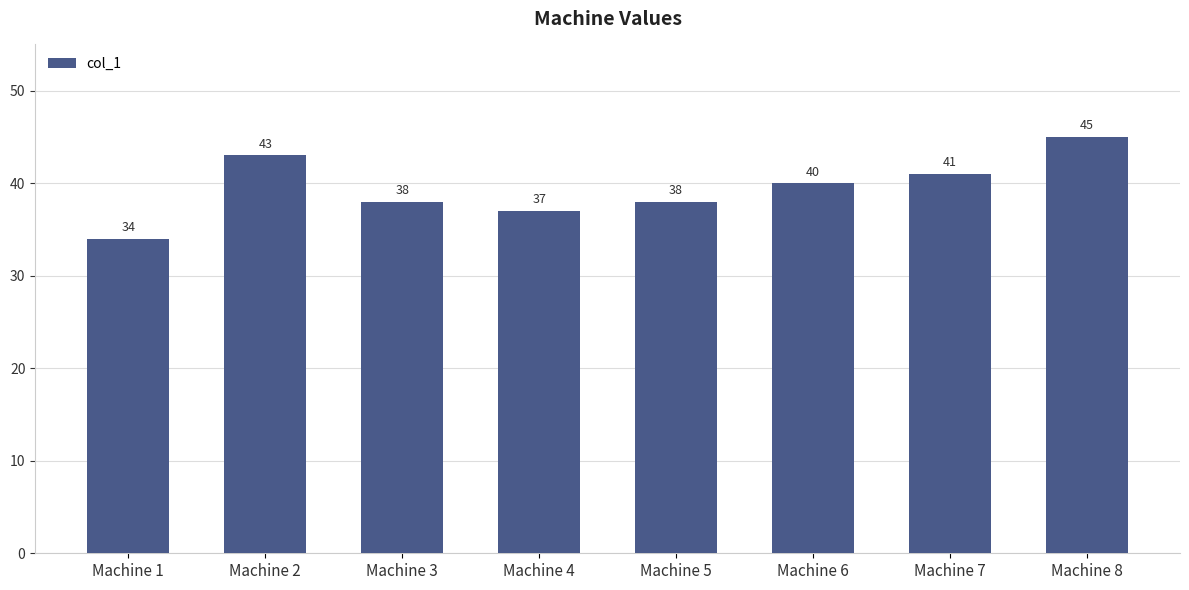

What is the smallest value displayed?

34